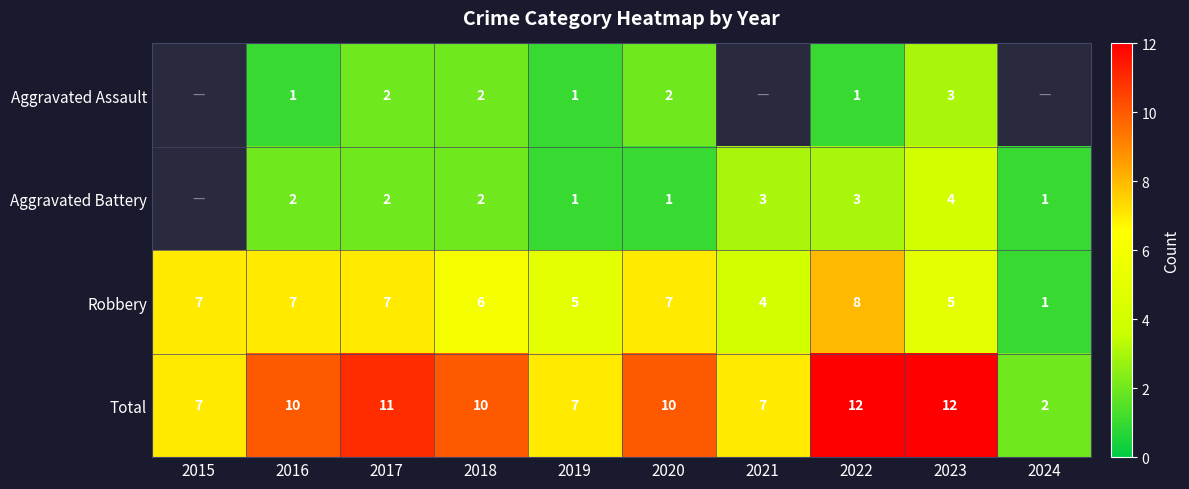

What is the sum of all Total values?

88